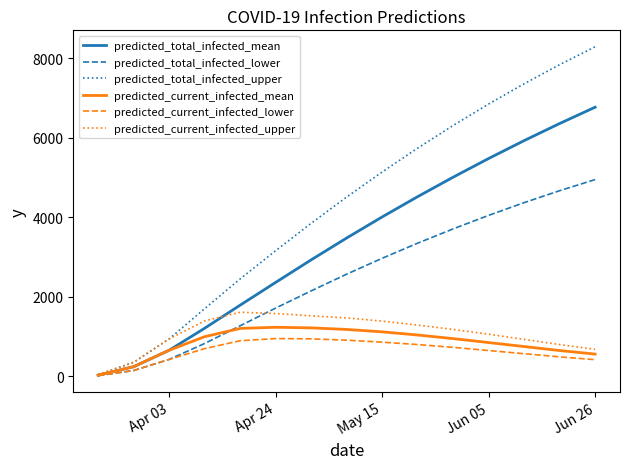

Which series has the largest total across all categories?

predicted_total_infected_upper